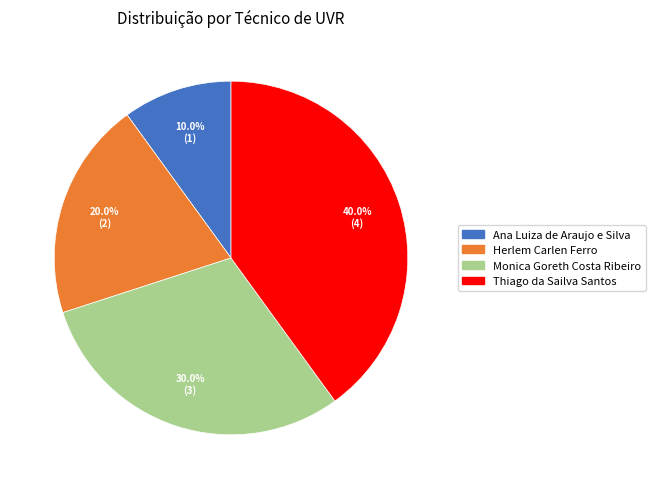

What portion of the pie excludes Herlem Carlen Ferro?

80.0%